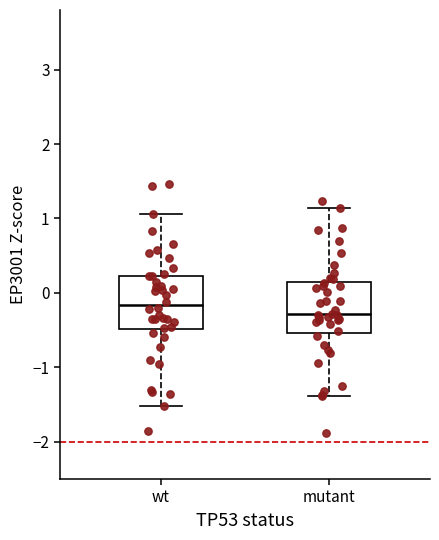

Where does the median line of the box for wt sit on the y-axis? The values are not printed on the chart, so give them approximately, as read against the axis.

-0.2